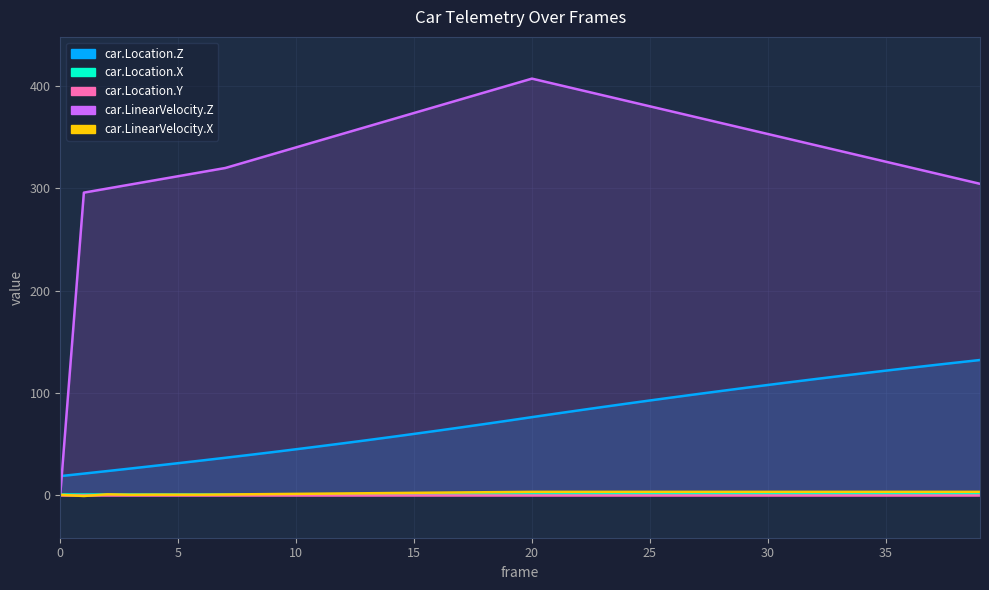

What is the difference between the highest and lowest values at 38?

309.1